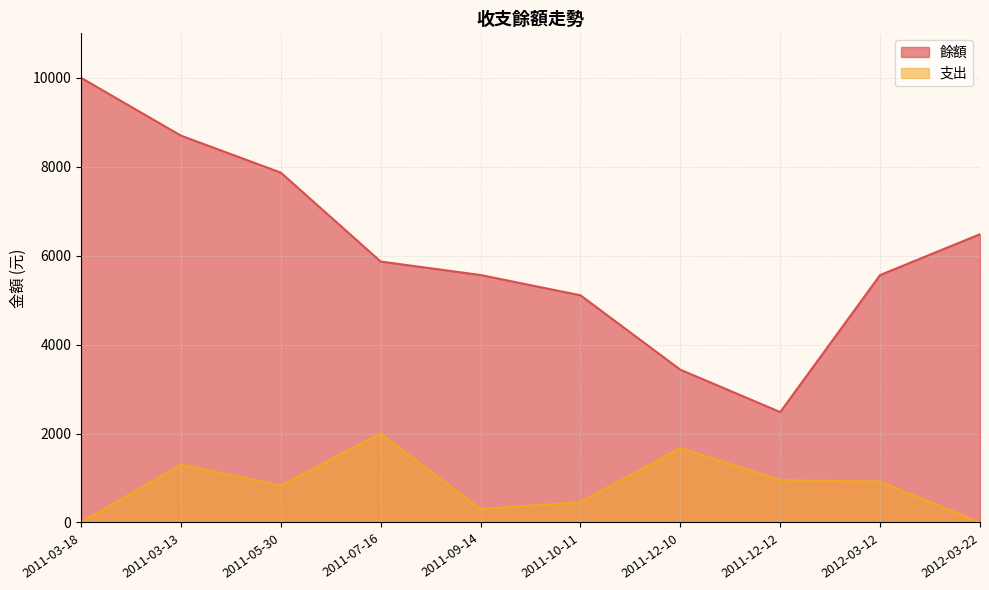

Reading right to left, transcribe all the data shown in this chart.

餘額: 6483	5565	2483	3436	5109	5565	5868	7868	8700	10000
支出: 0	918	953	1673	456	303	2000	832	1300	0